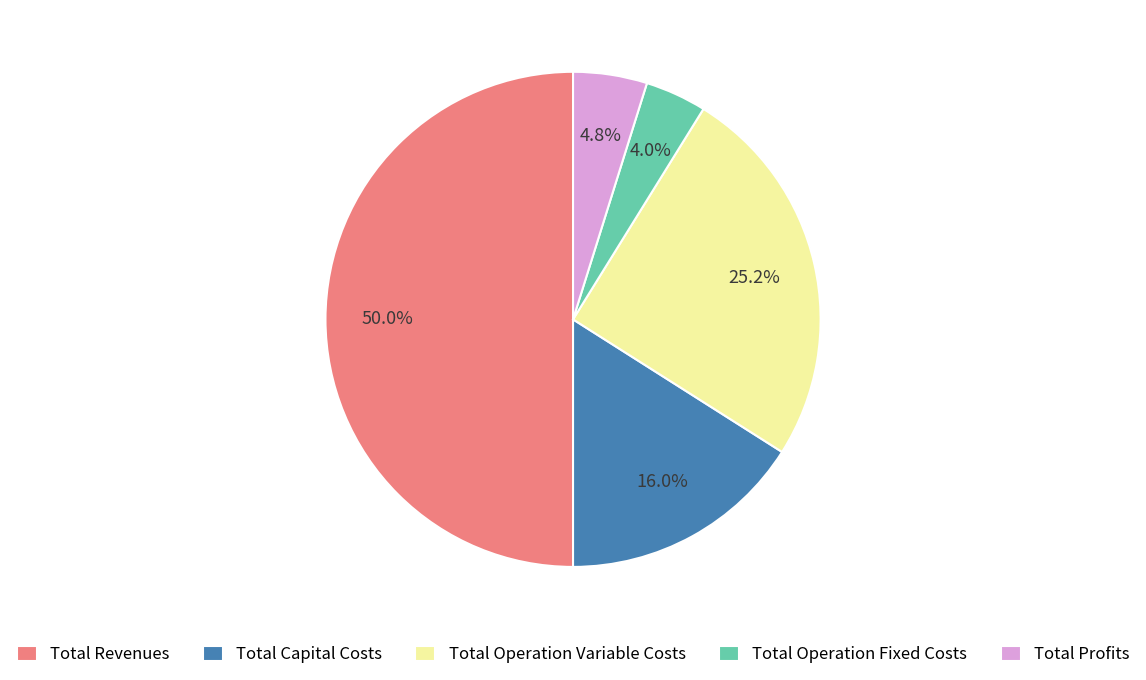

Rank the categories by value from highest to lowest.

Total Revenues, Total Operation Variable Costs, Total Capital Costs, Total Profits, Total Operation Fixed Costs